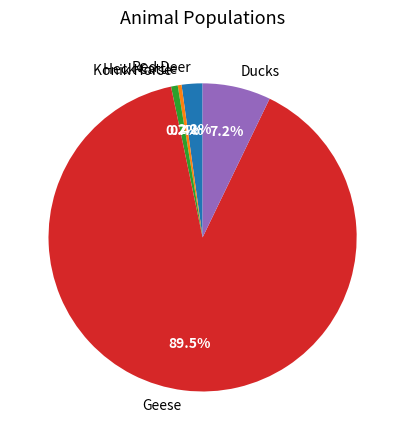

What is the total percentage of Heck Cattle and Geese?

89.9%